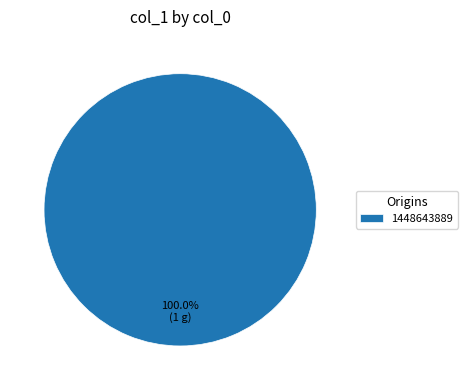

Does any single category account for the majority?

Yes